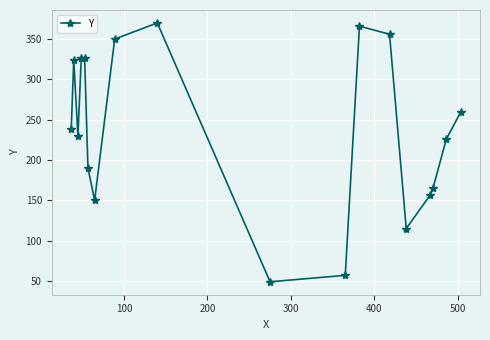

What is the smallest value displayed?

49